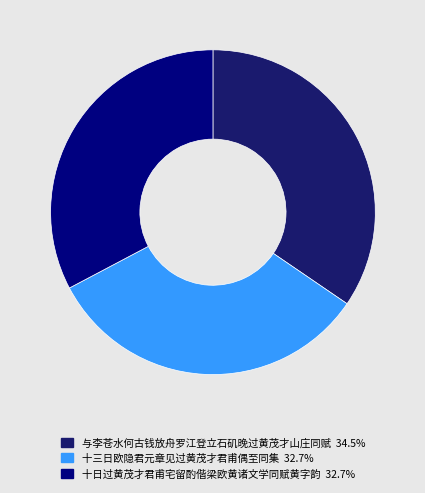

What is the ratio of the value at 与李苍水何古钱放舟罗江登立石矶晚过黄茂才山庄同赋 to the value at 十日过黄茂才君甫宅留酌偕梁欧黄诸文学同赋黄字韵?

1.1